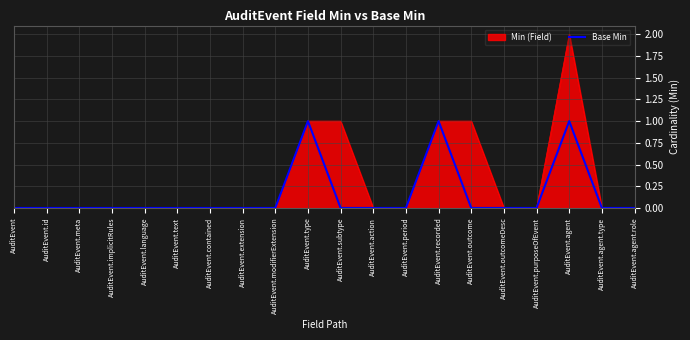

Which category has the highest value across all series?

AuditEvent.agent